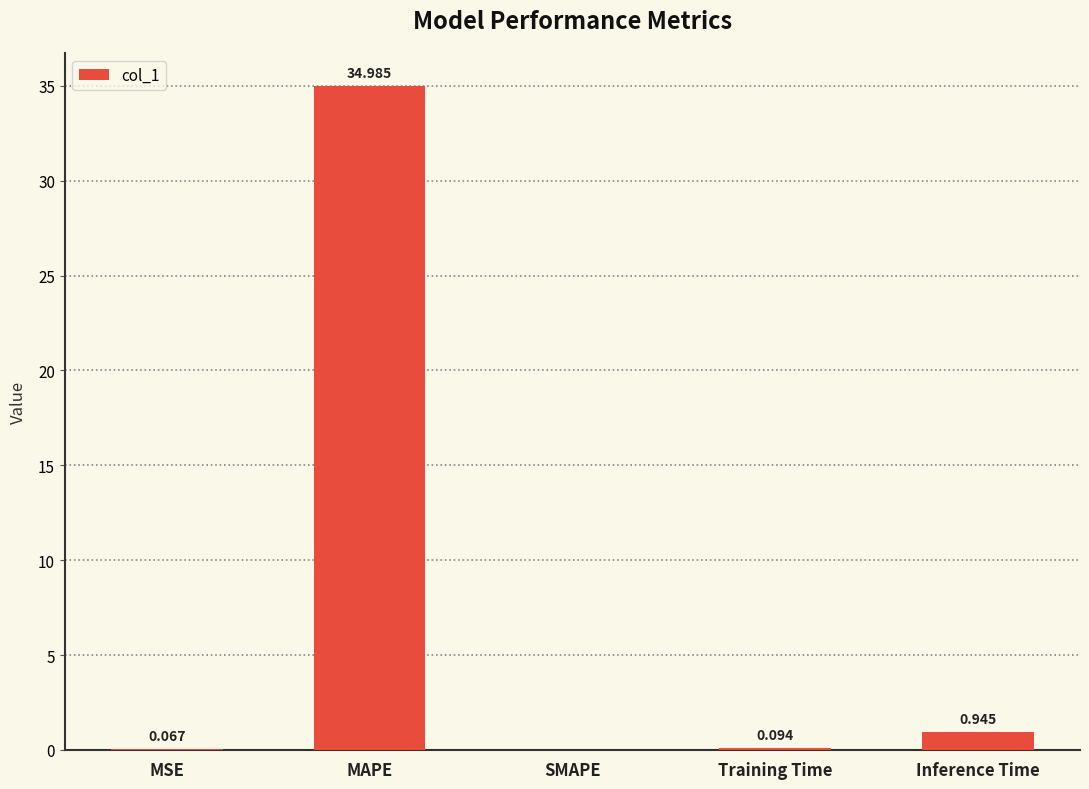

Which category has the highest value across all series?

MAPE